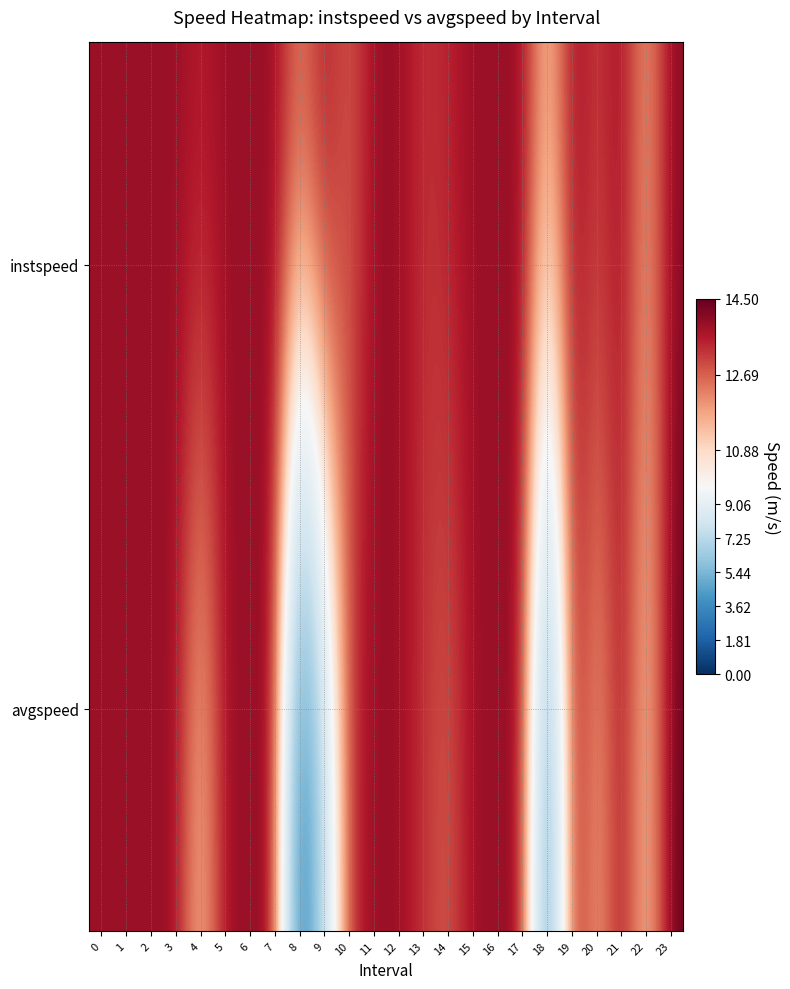

What is the total value across all series at 12?

27.8